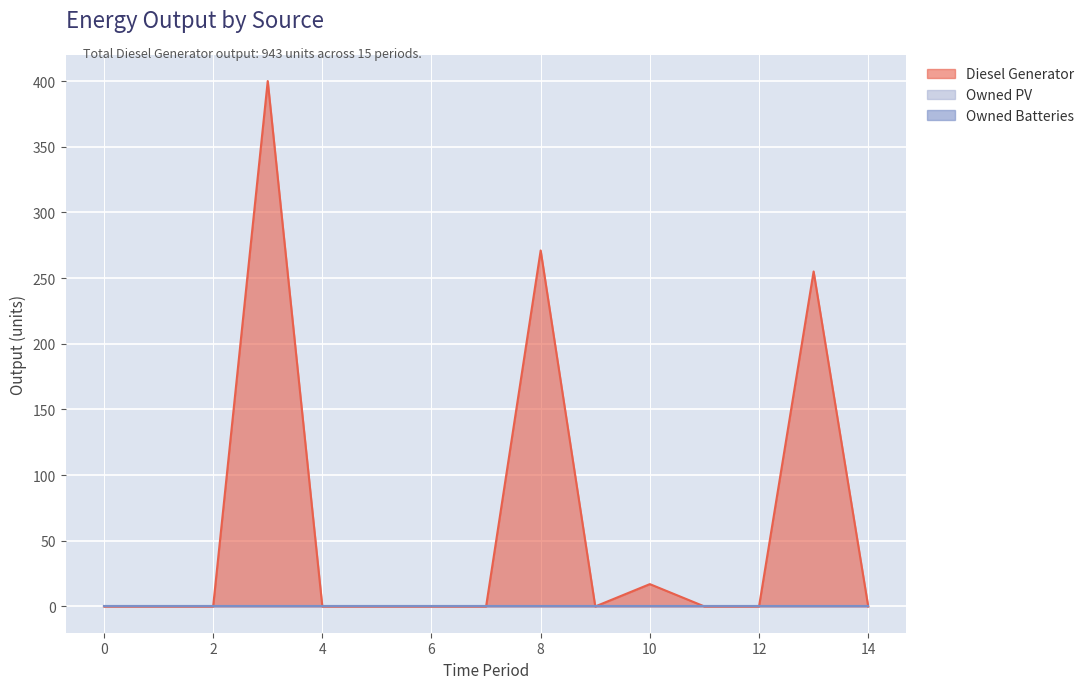

True or false: Owned Batteries has more than 0 interior local peaks.

False